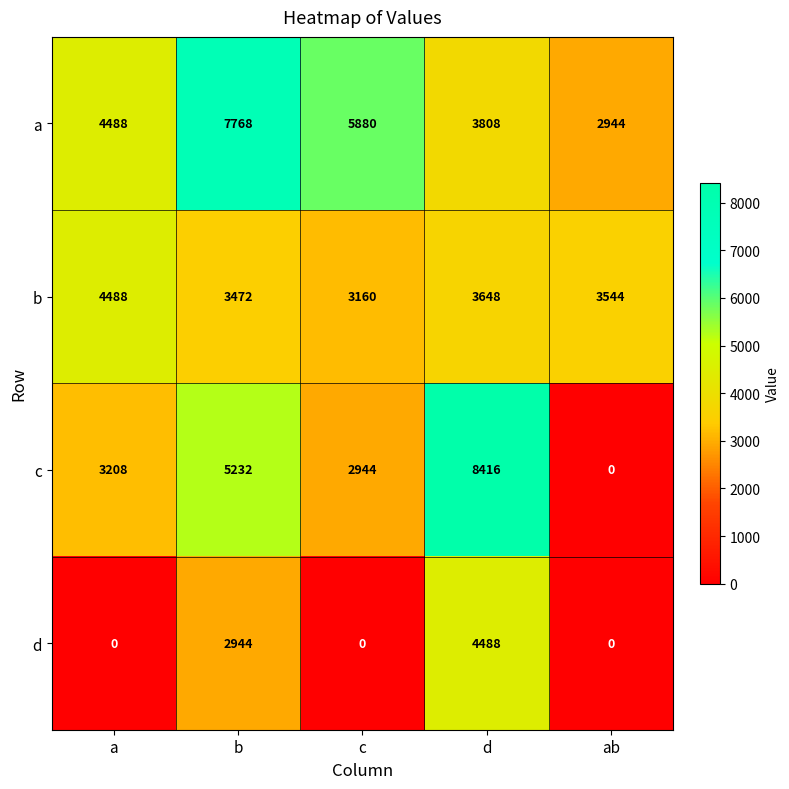

What is the difference between the maximum and minimum values in the d series?

4488